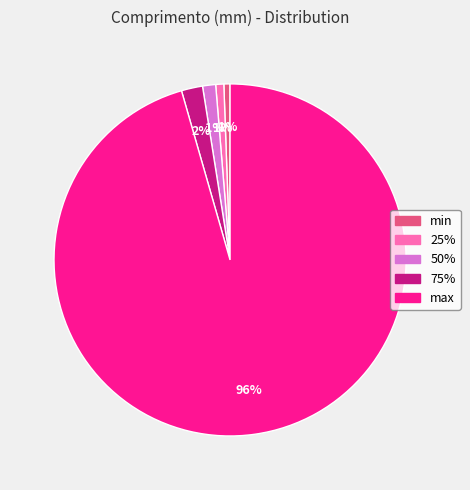

Combined, do 50% and max account for over 50%?

Yes